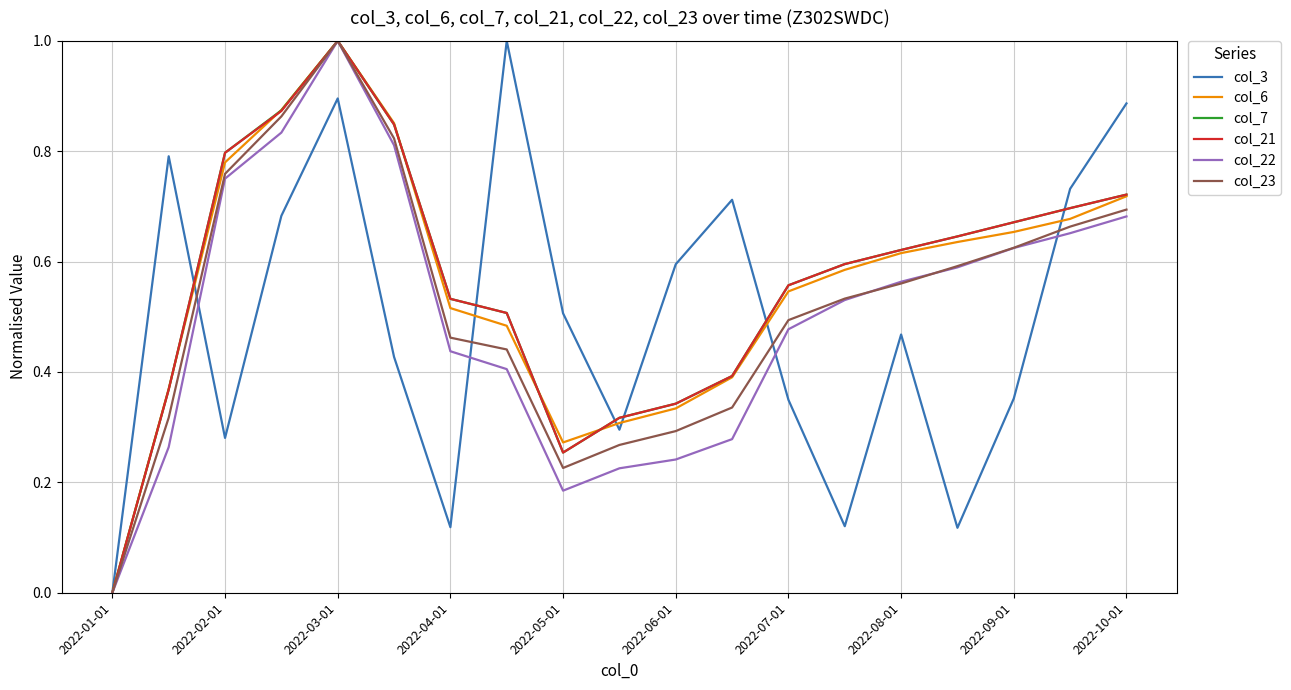

What is the maximum value shown in the chart?

1.0